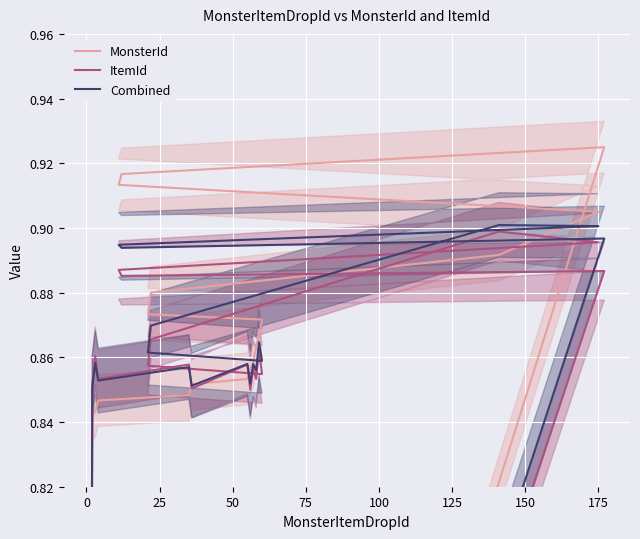

What value does the ItemId series have at 75?

0.9